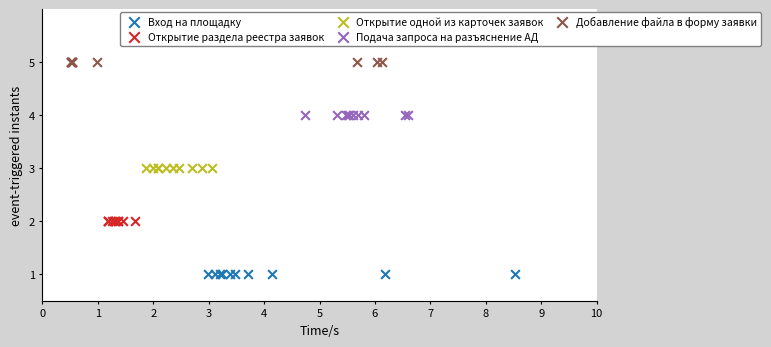

Which series contains the lowest Y value?

Вход на площадку